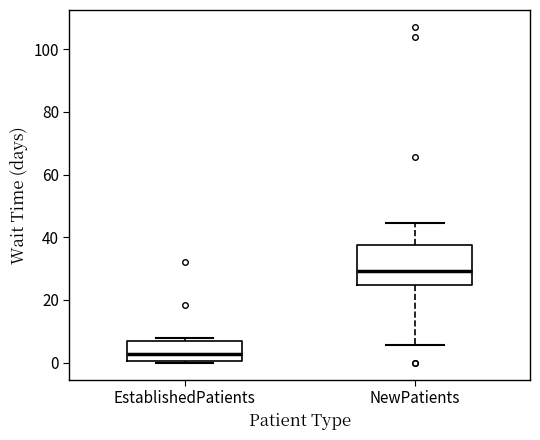

Which box has the lowest median line?

EstablishedPatients